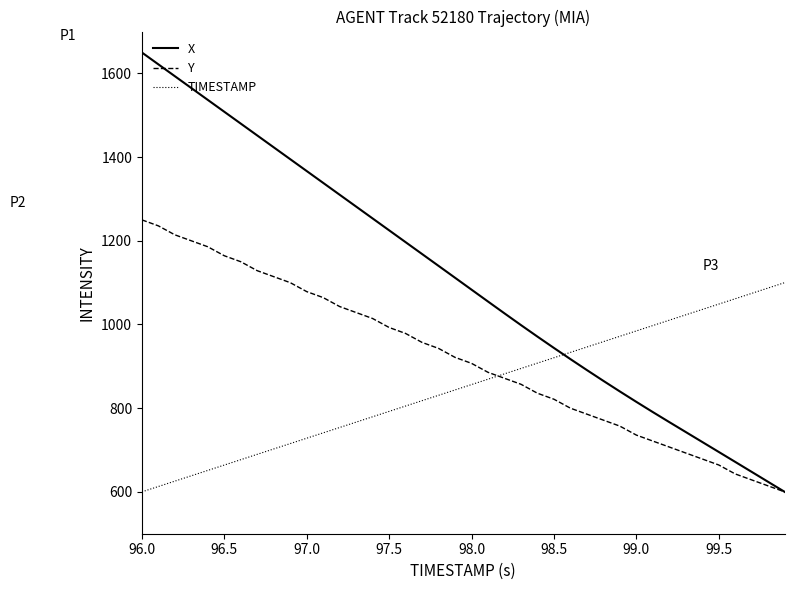

What are all the series names shown in the legend?

X, Y, TIMESTAMP